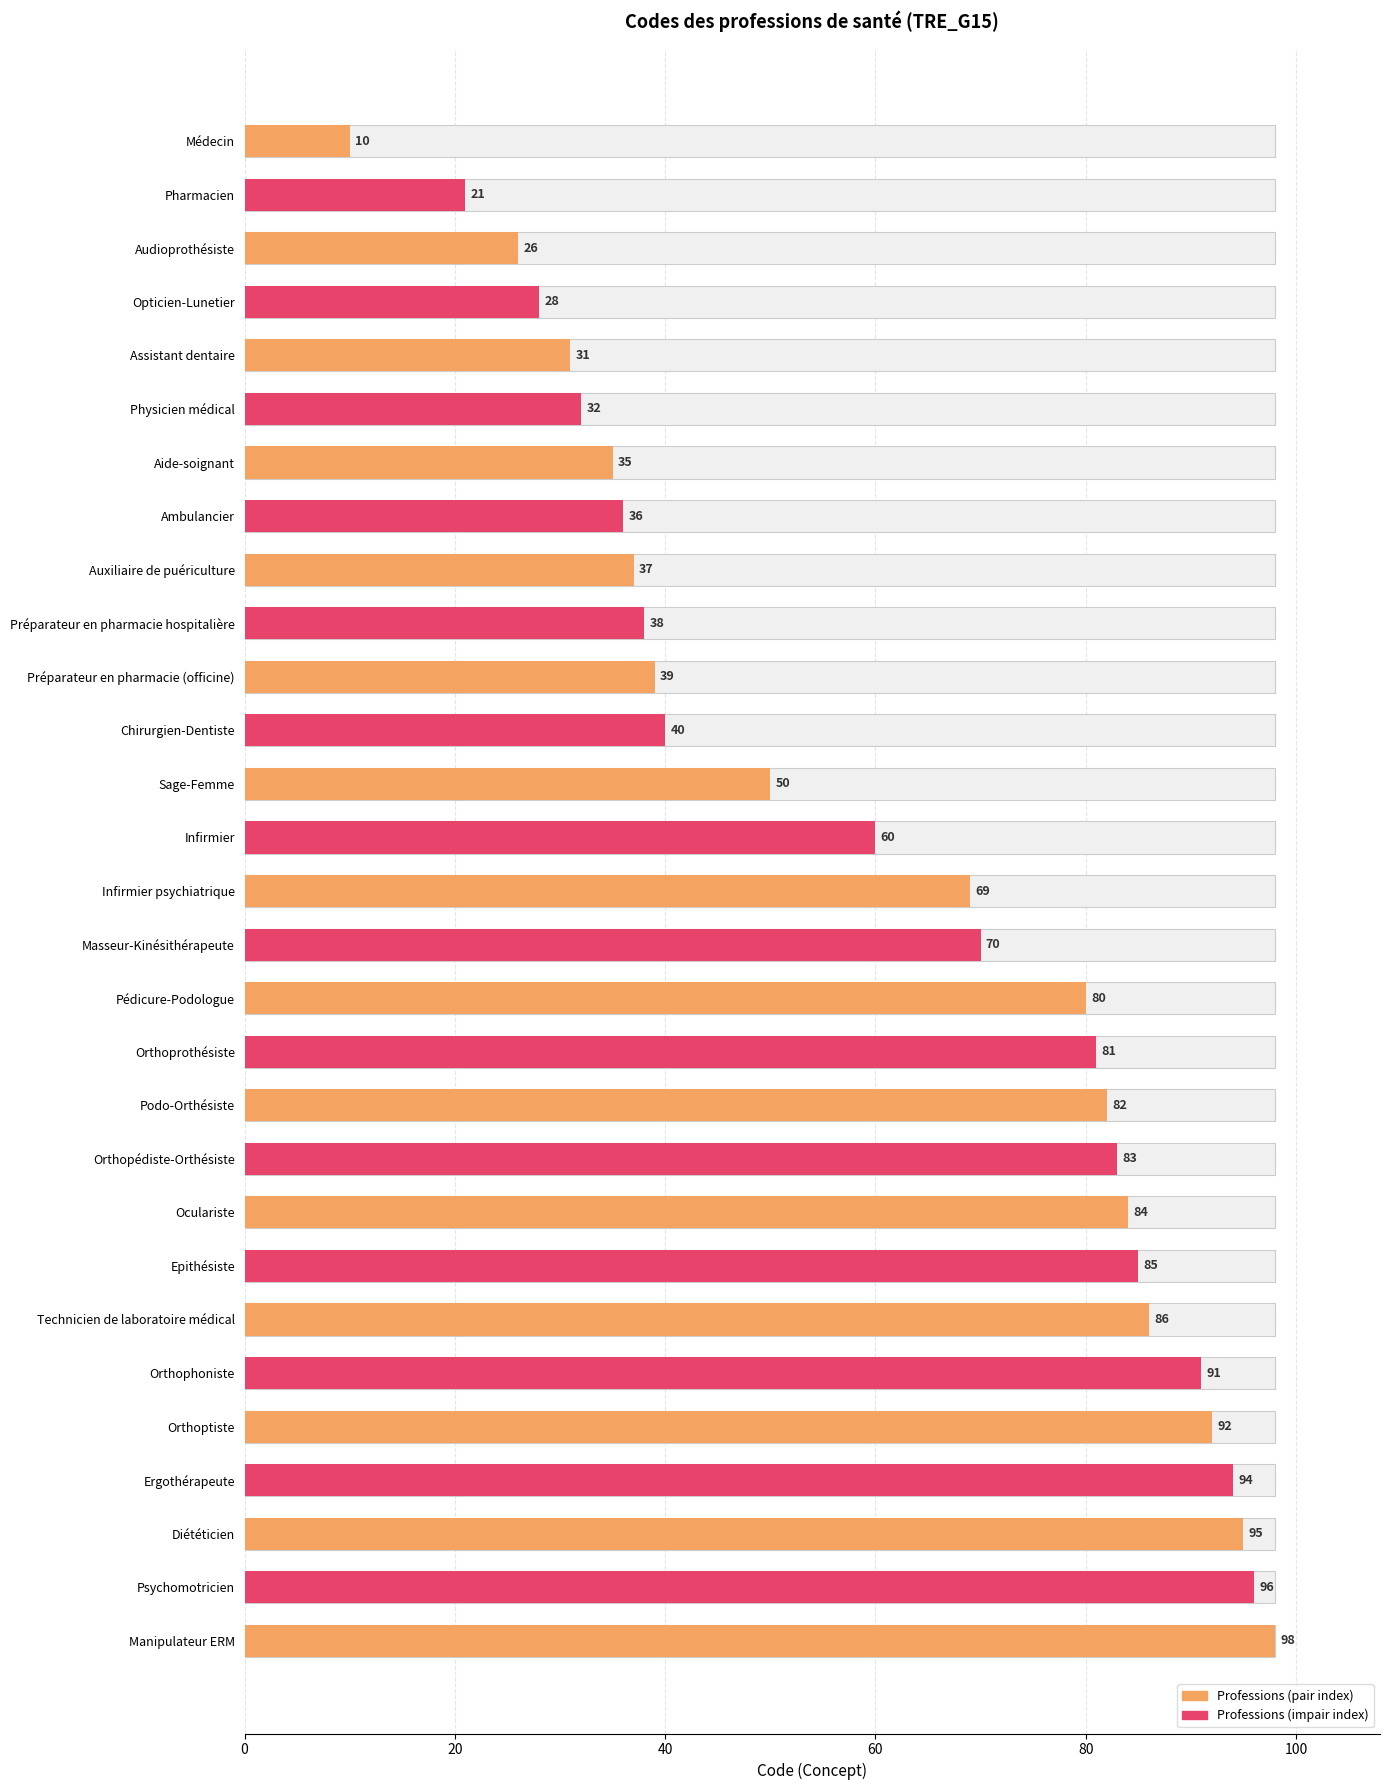

The value at Chirurgien-Dentiste is 40. True or false?

True